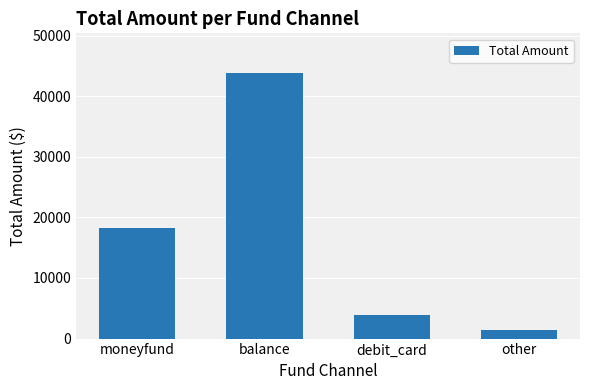

Which category has the highest value across all series?

balance